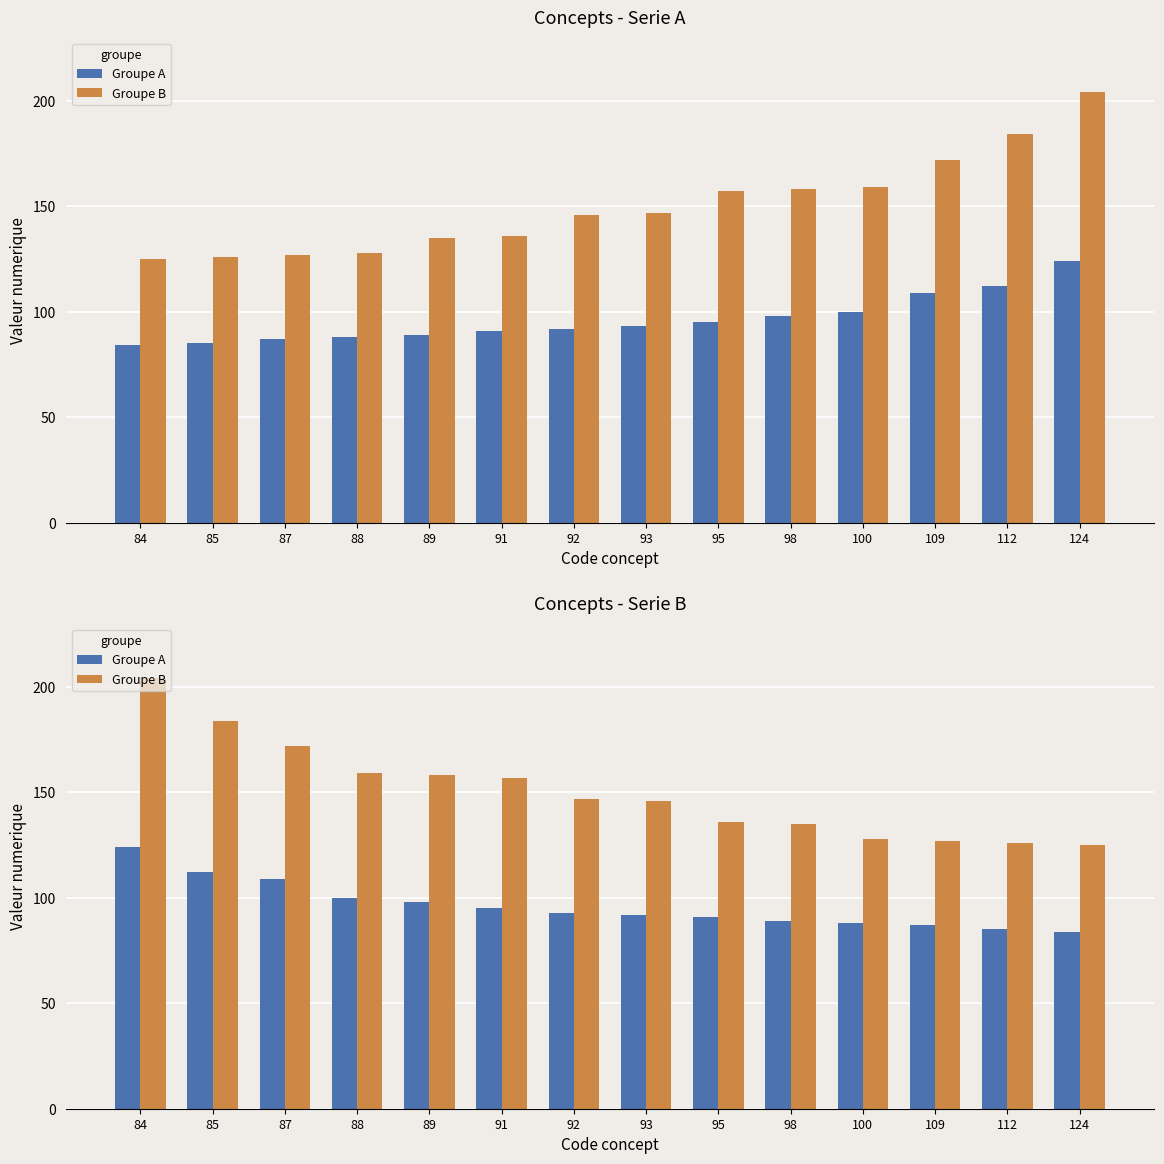

What are all the series names shown in the legend?

Groupe A, Groupe B